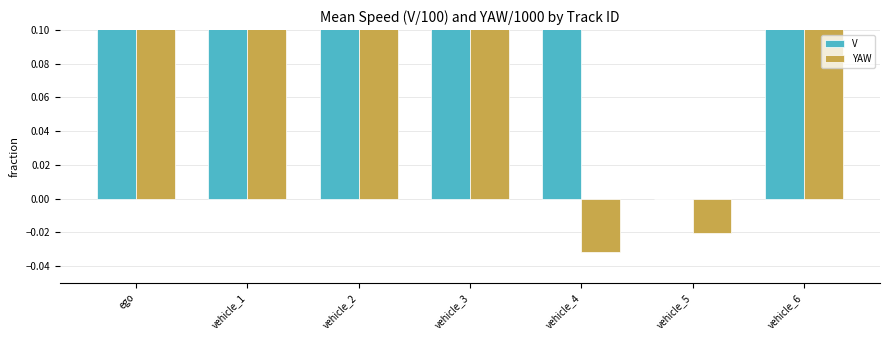

What is the sum of the YAW values at vehicle_4 and vehicle_5?

-0.1